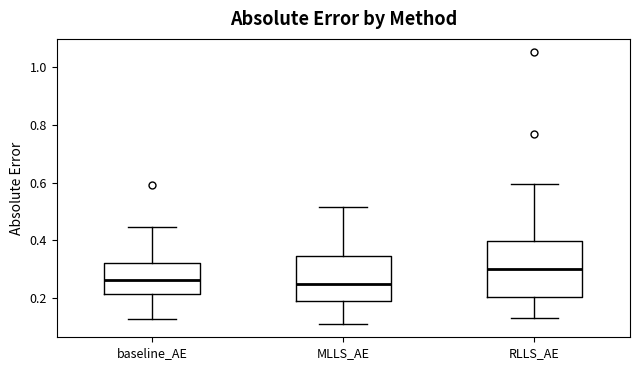

Which box is the tallest, from its lower edge to its upper edge?

RLLS_AE